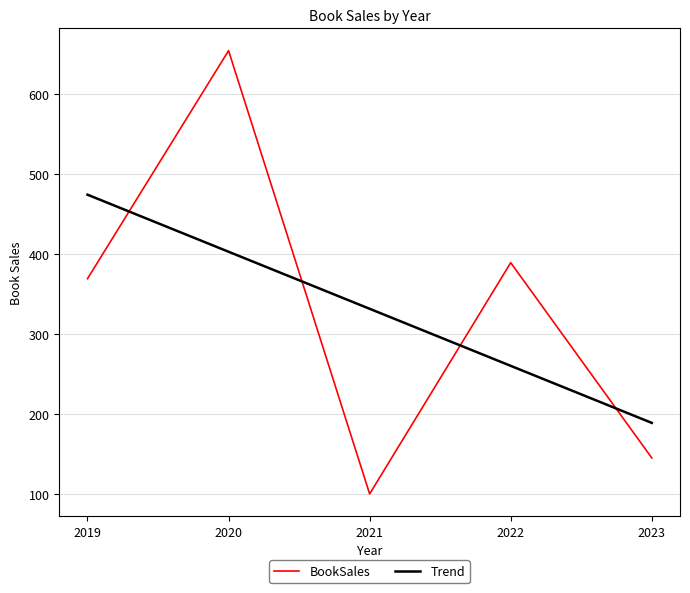

At which label is BookSales closest to 377?

2019